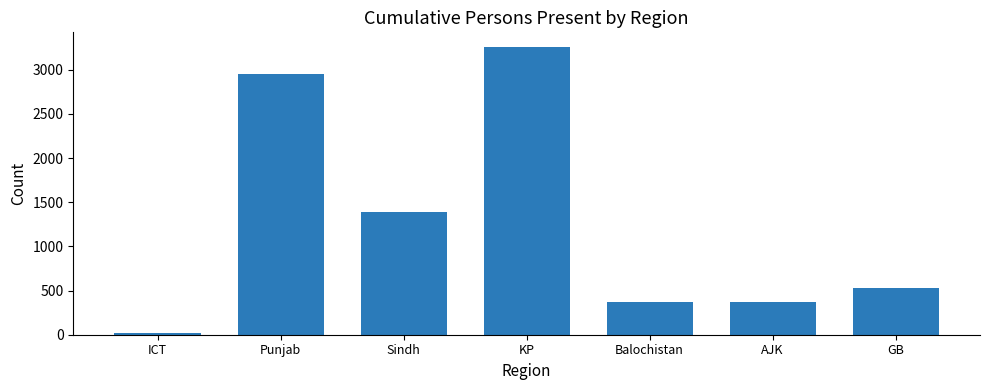

What is the greatest value displayed?

3260